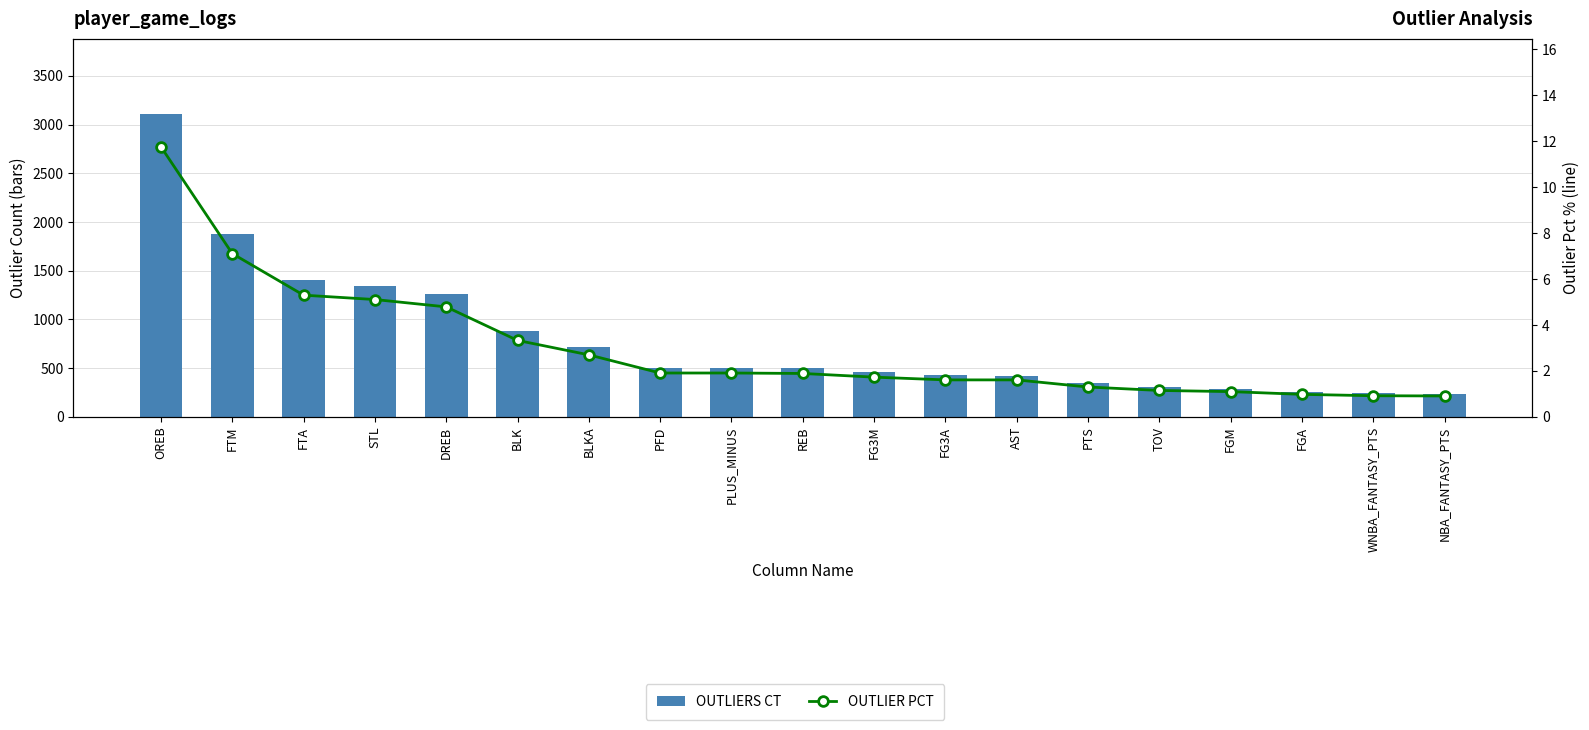

What position from the right is OREB?

19